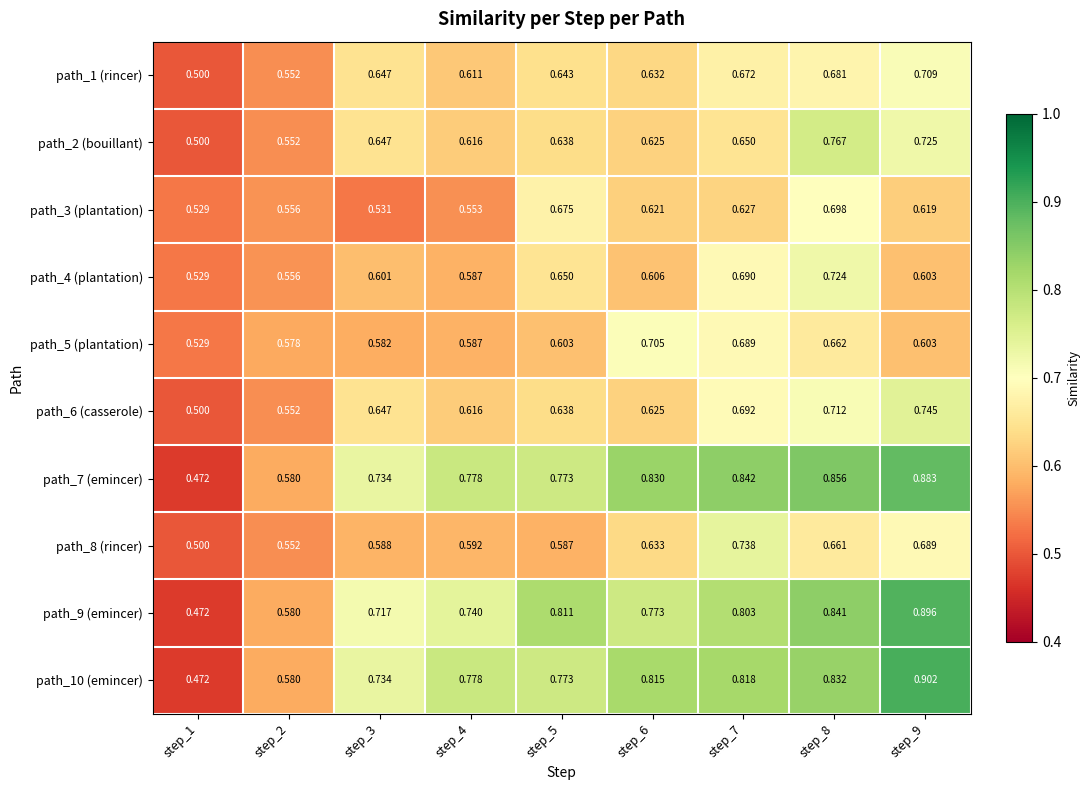

Count the number of data series in this chart.

10